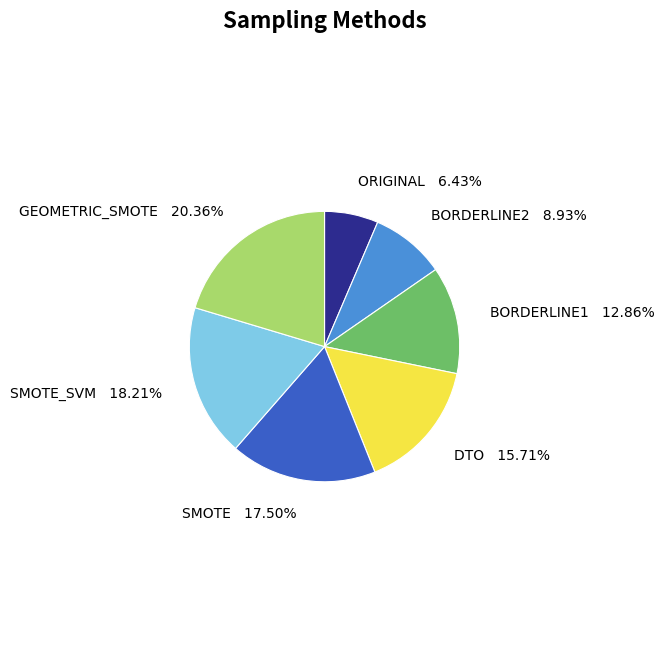

The ORIGINAL slice represents 12% of the pie. True or false?

False